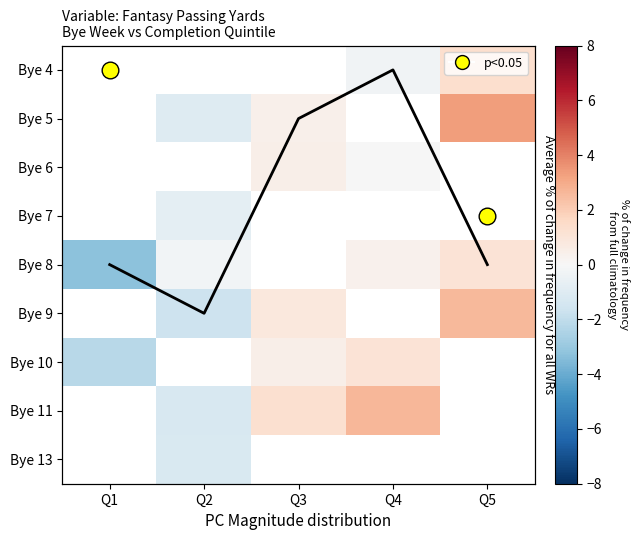

Which has a higher value, Q3 or Q4?

Q4